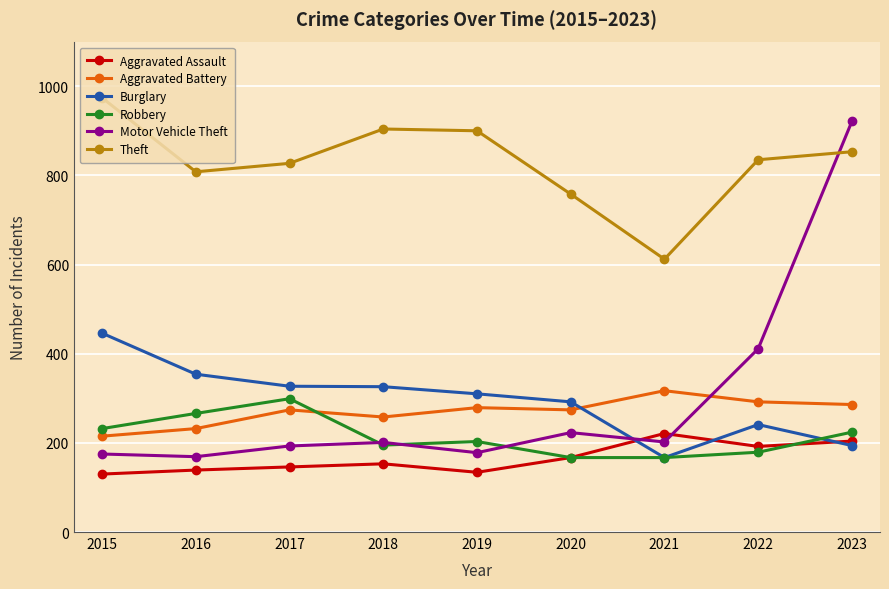

How many categories are shown in the chart?

9